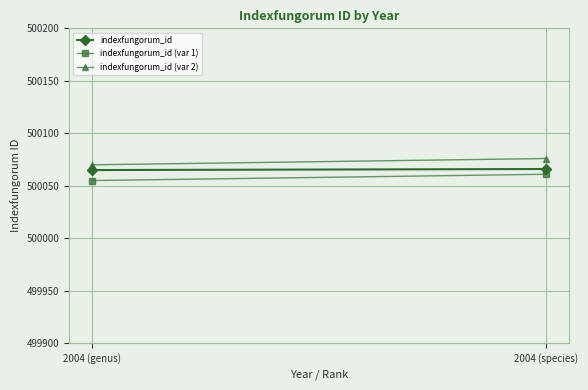

What is the label of the 2nd point from the right?

2004 (genus)